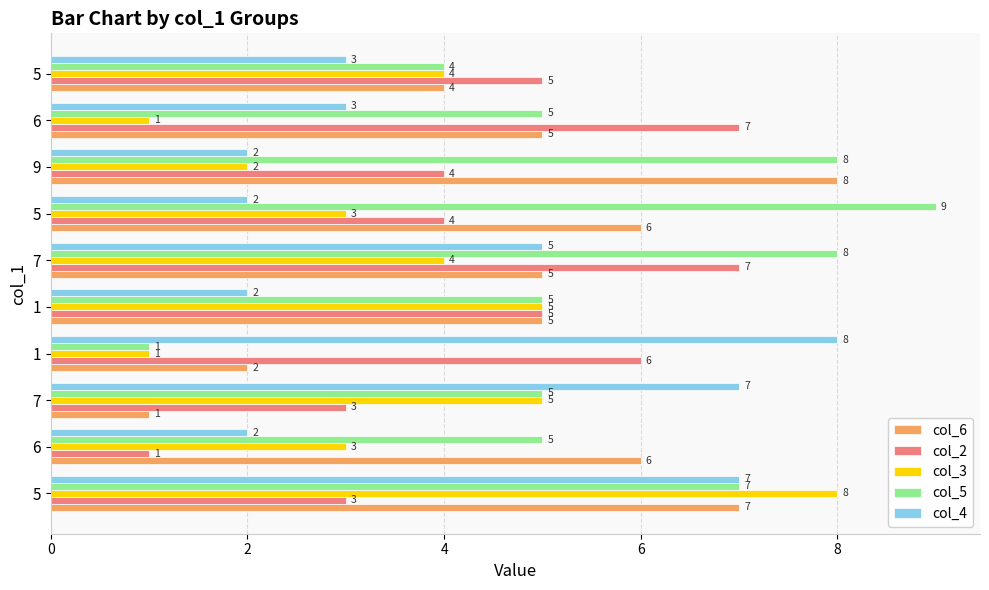

How many values in the col_3 series are below 4?

5